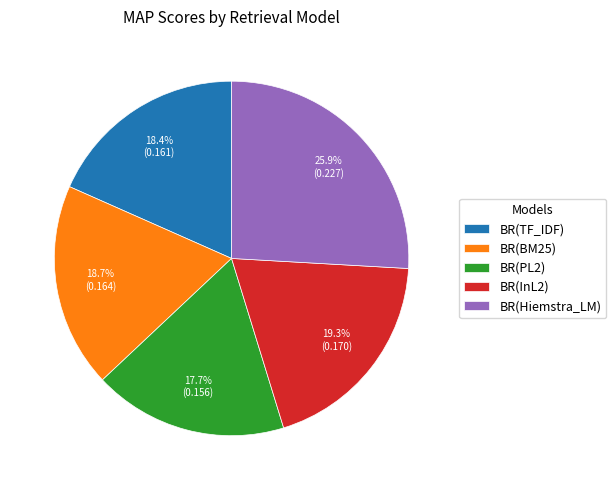

Between BR(Hiemstra_LM) and BR(PL2), which is larger?

BR(Hiemstra_LM)